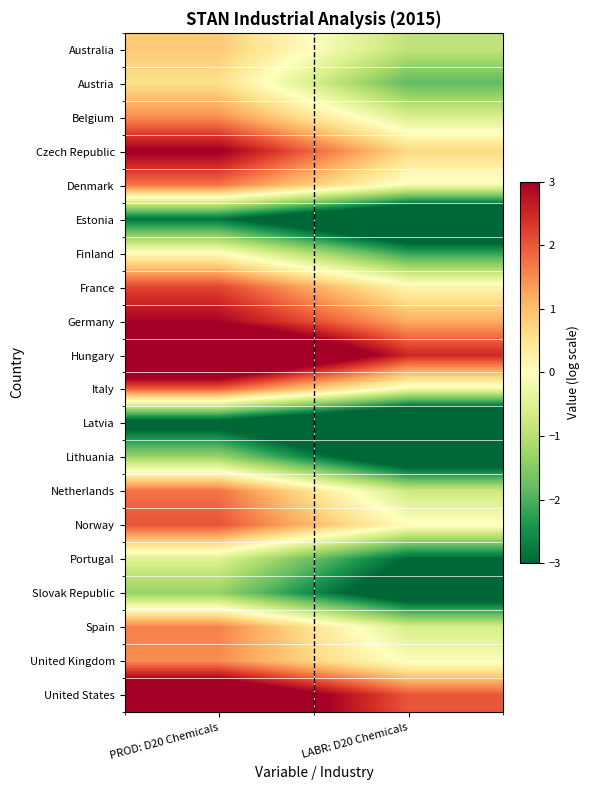

At how many categories does at least one series exceed -1?

2